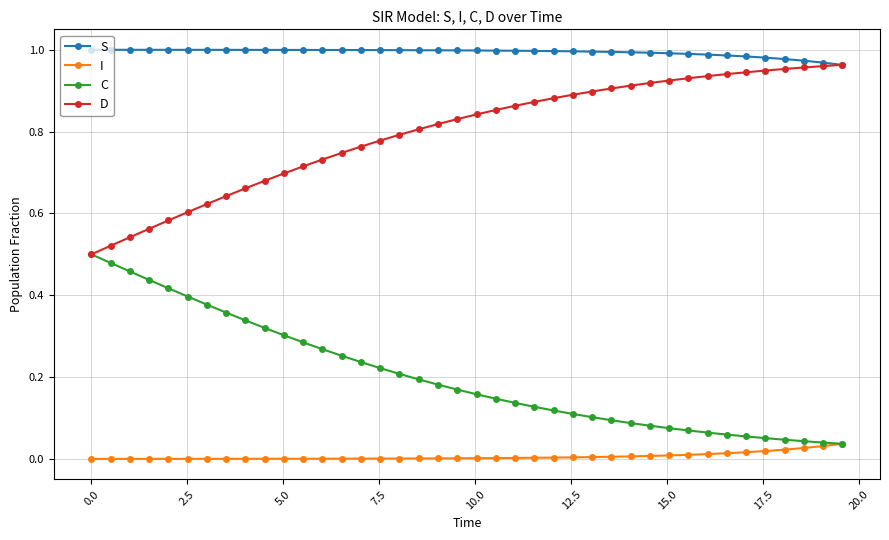

Is this an area chart (filled region under the line)?

No